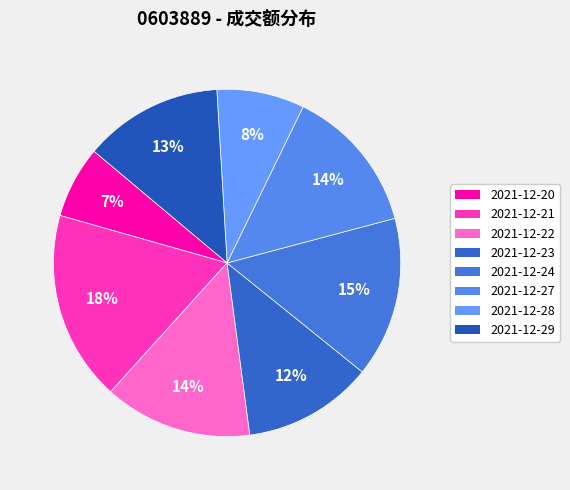

Combined, do 2021-12-28 and 2021-12-20 account for over 50%?

No